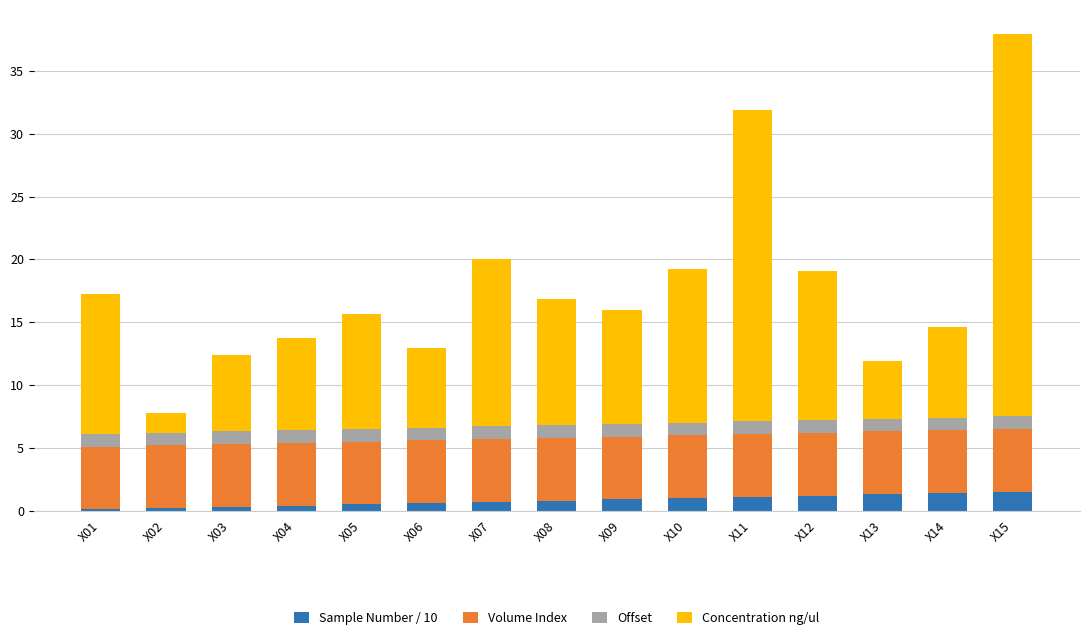

What is the highest value of the Sample Number / 10 series?

1.5